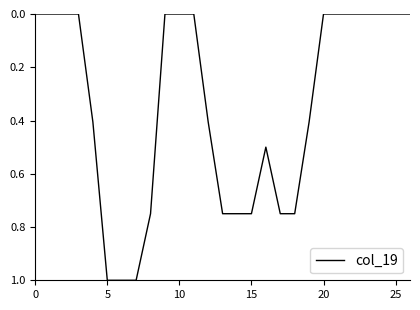

Does the chart have visible grid lines?

No